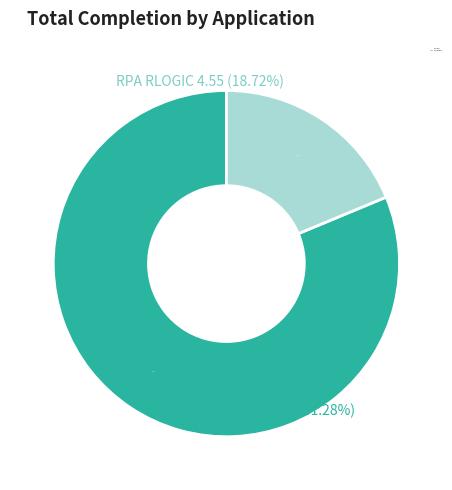

How many slices are in this pie chart?

2